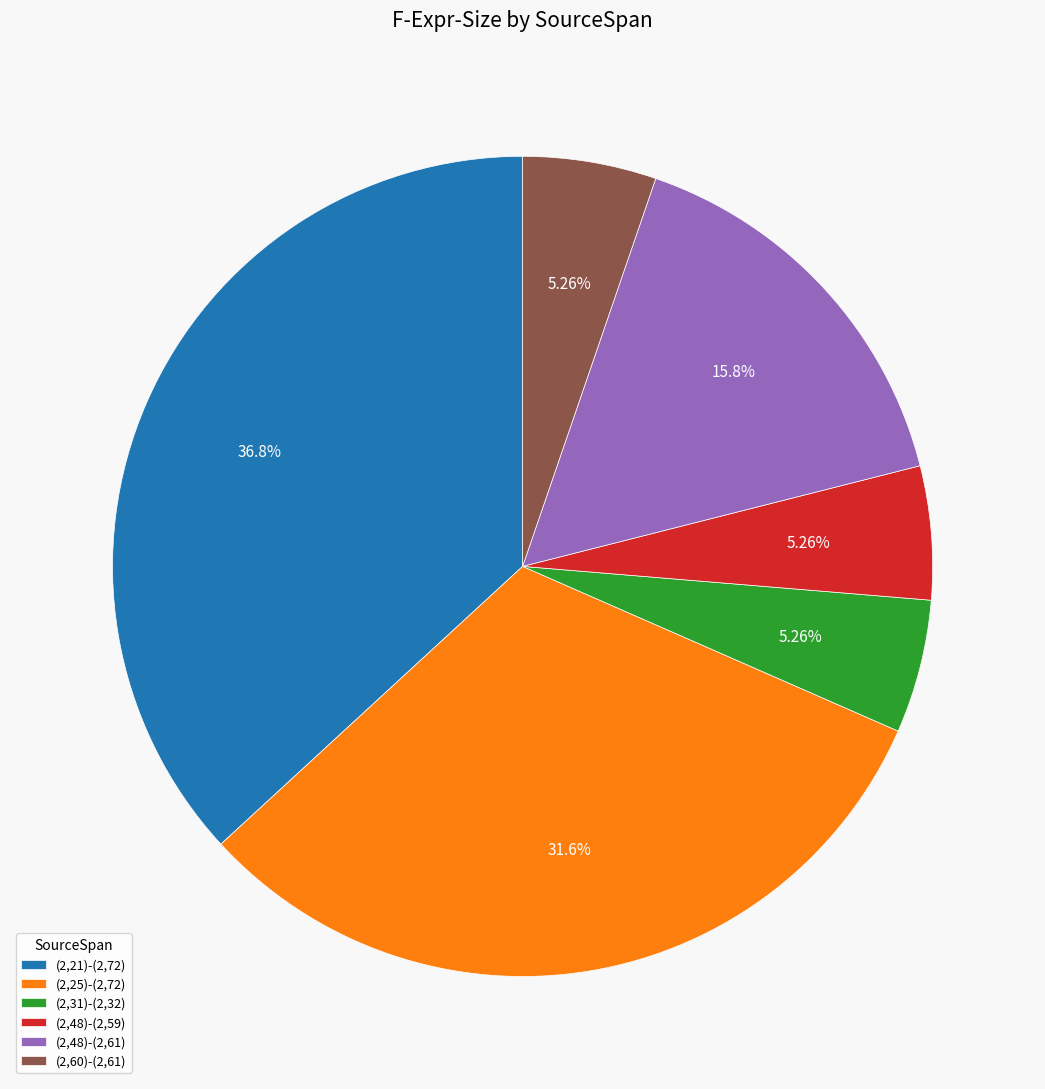

Approximately how many times larger is the value at (2,25)-(2,72) compared to (2,60)-(2,61)?

6.0